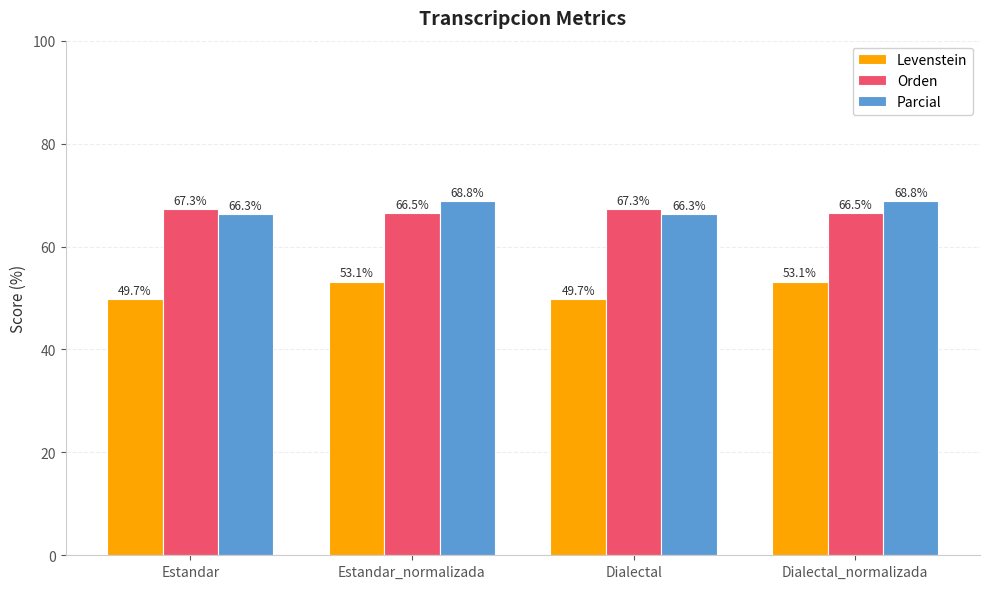

Are the bars horizontal?

No